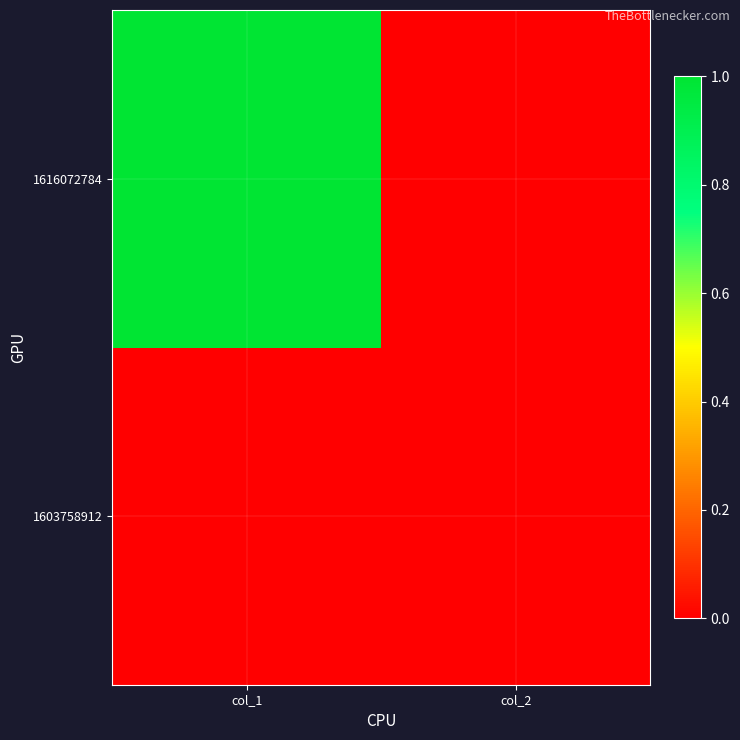

At which category is the sum across all series the highest?

col_1